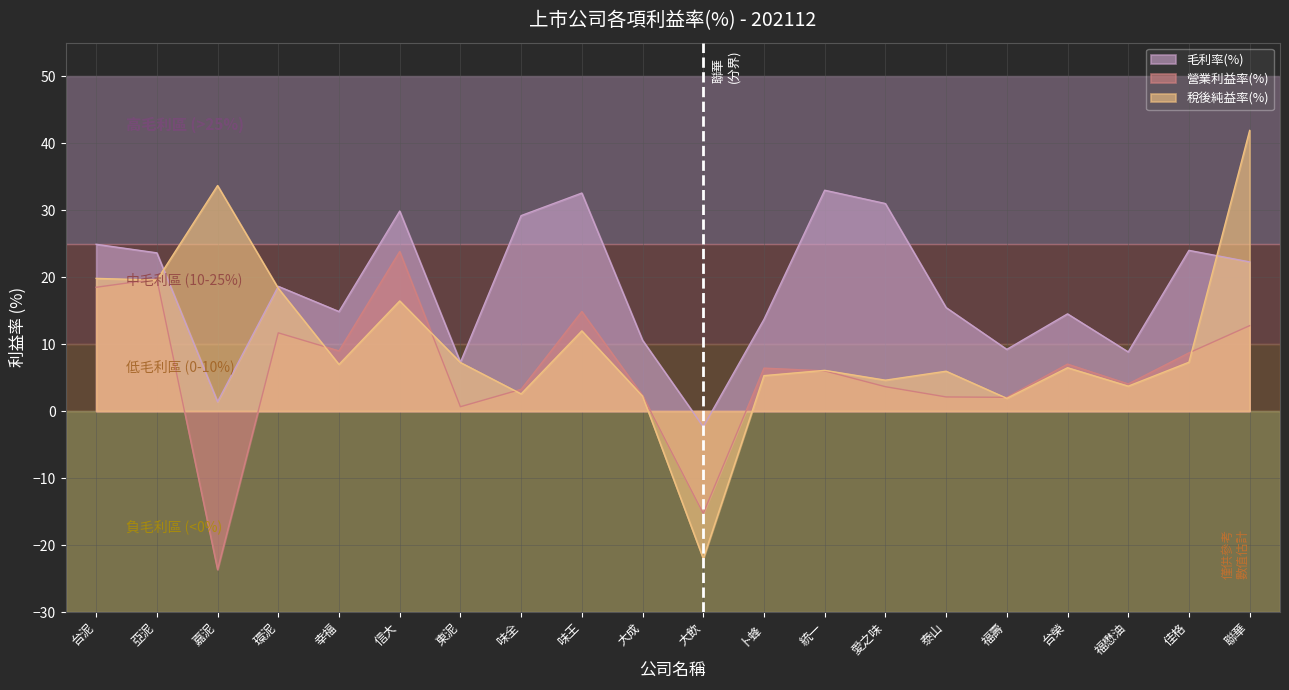

The value of 毛利率(%) at 泰山 is 6.5. True or false?

False